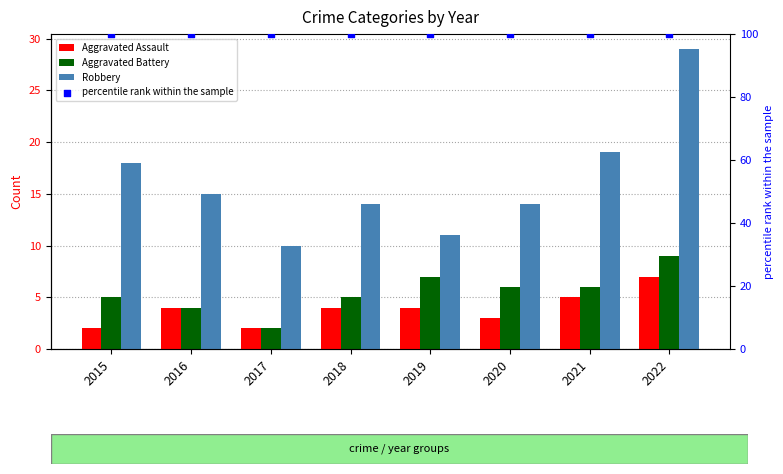

Which series has the largest Y range (max minus min)?

Robbery